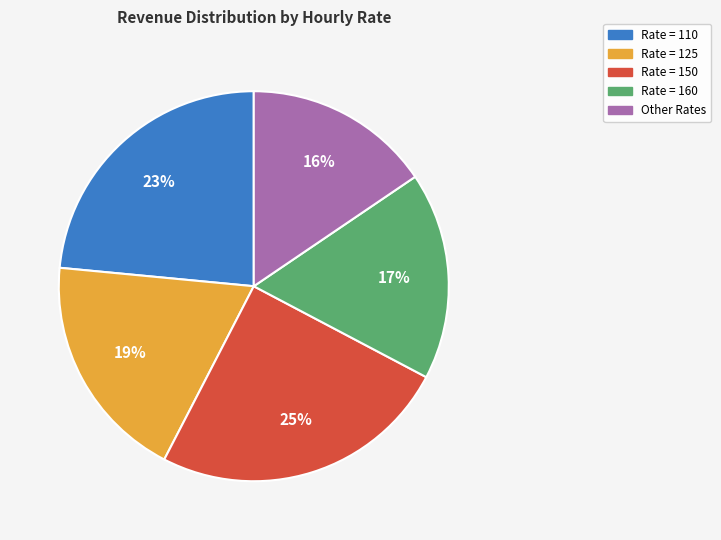

To the nearest percent, what is the average slice percentage?

20%